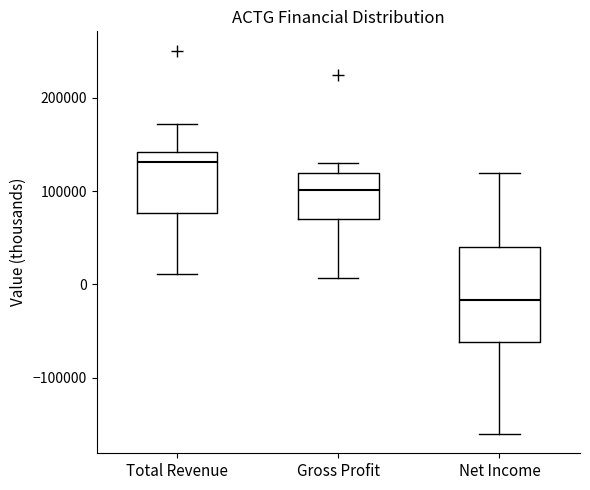

Where does the lower whisker of the box for Net Income end on the y-axis? The values are not printed on the chart, so give them approximately, as read against the axis.

-160000